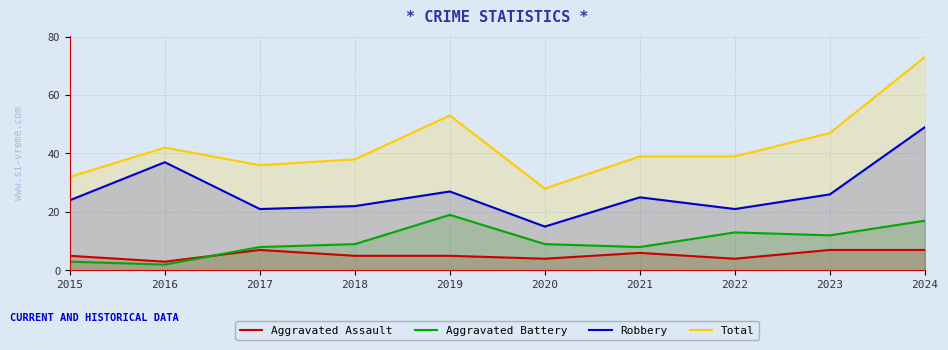

What is the average value of the Aggravated Assault series?

5